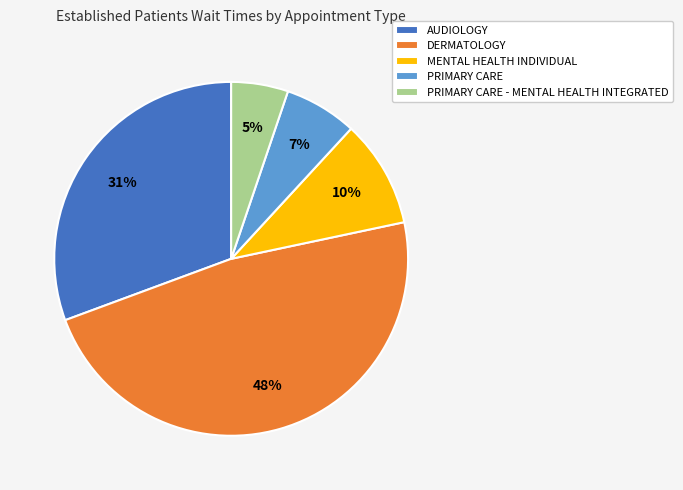

What is the smallest slice in the pie chart?

PRIMARY CARE - MENTAL HEALTH INTEGRATED